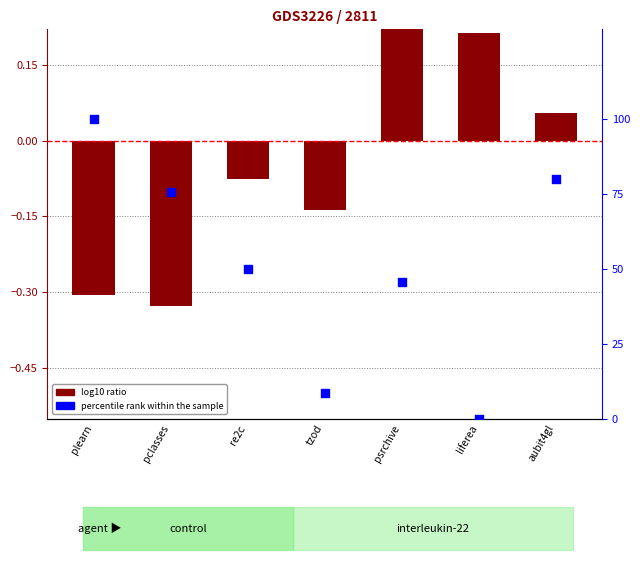

At which category is the sum across all series the highest?

plearn